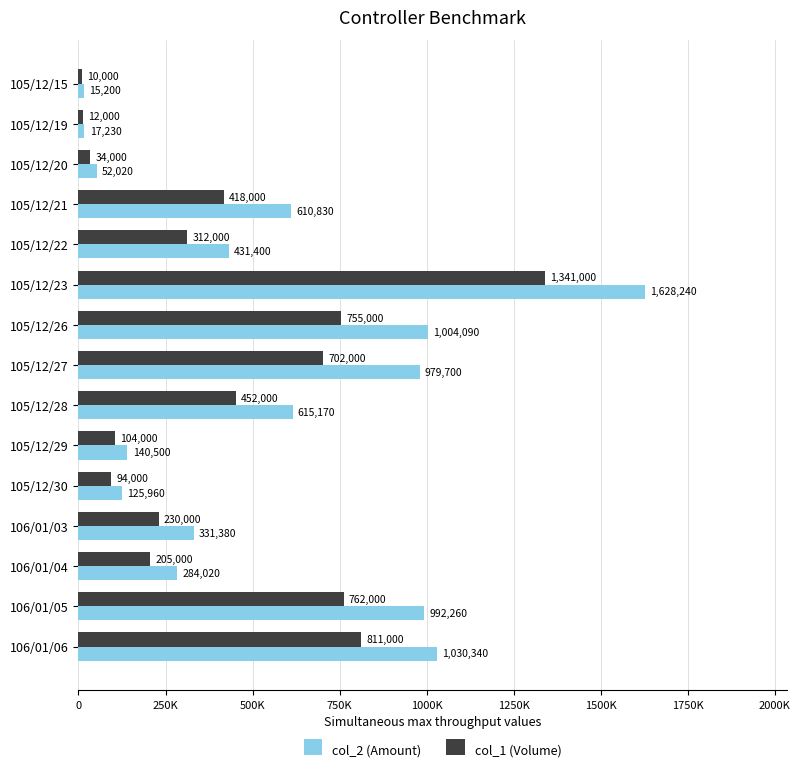

List the labels in order of col_1 (Volume) value, smallest first.

105/12/15, 105/12/19, 105/12/20, 105/12/30, 105/12/29, 106/01/04, 106/01/03, 105/12/22, 105/12/21, 105/12/28, 105/12/27, 105/12/26, 106/01/05, 106/01/06, 105/12/23